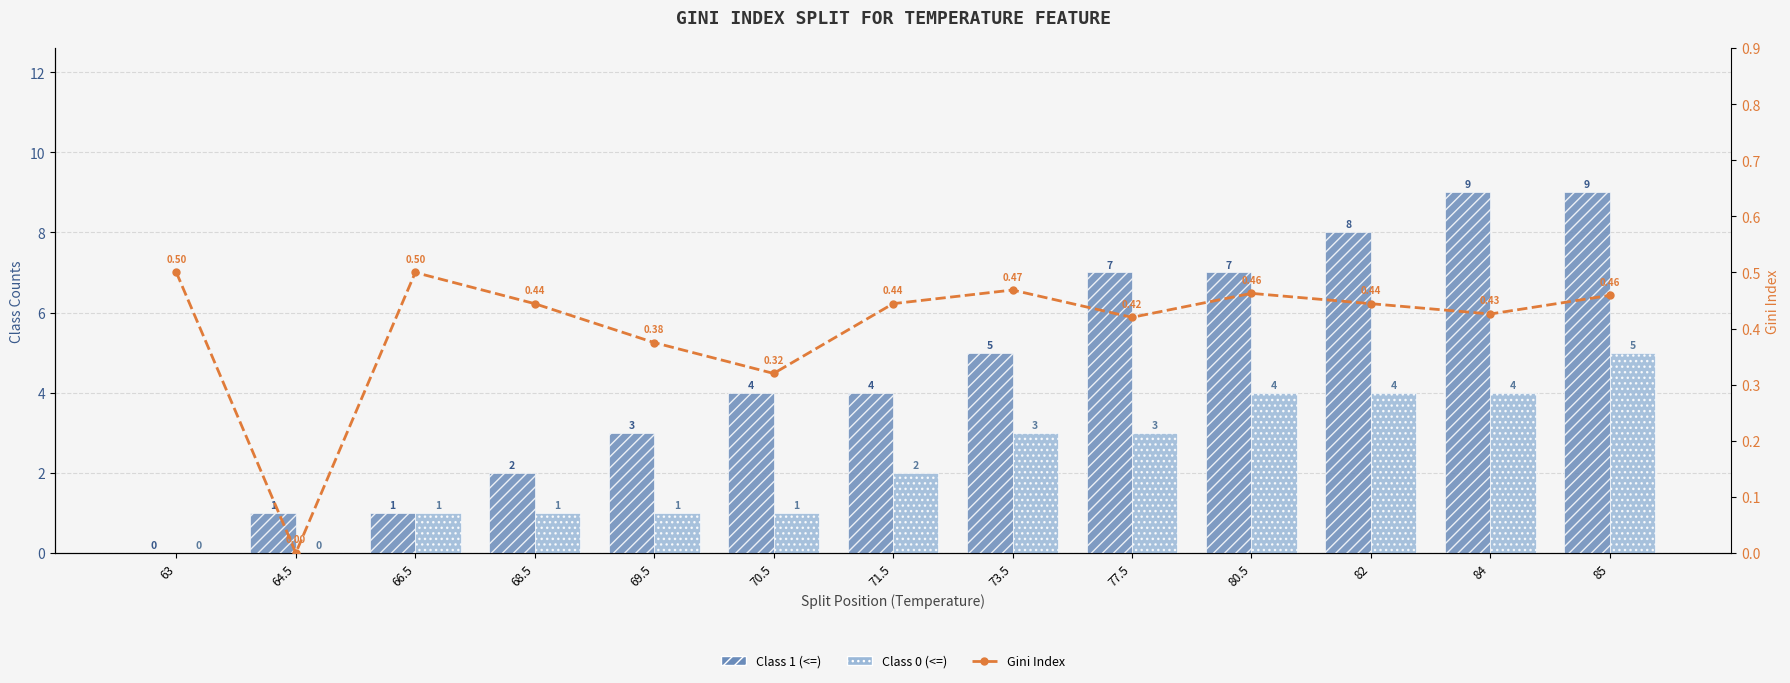

At which label does Class 1 (<=) reach its minimum?

63